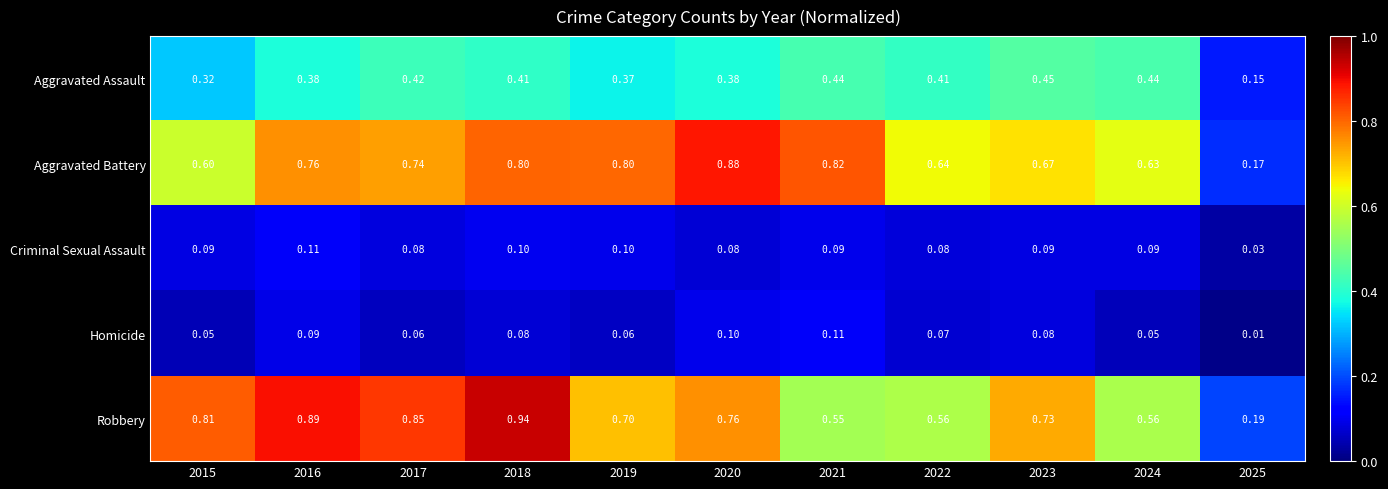

Which series has the largest total across all categories?

Robbery